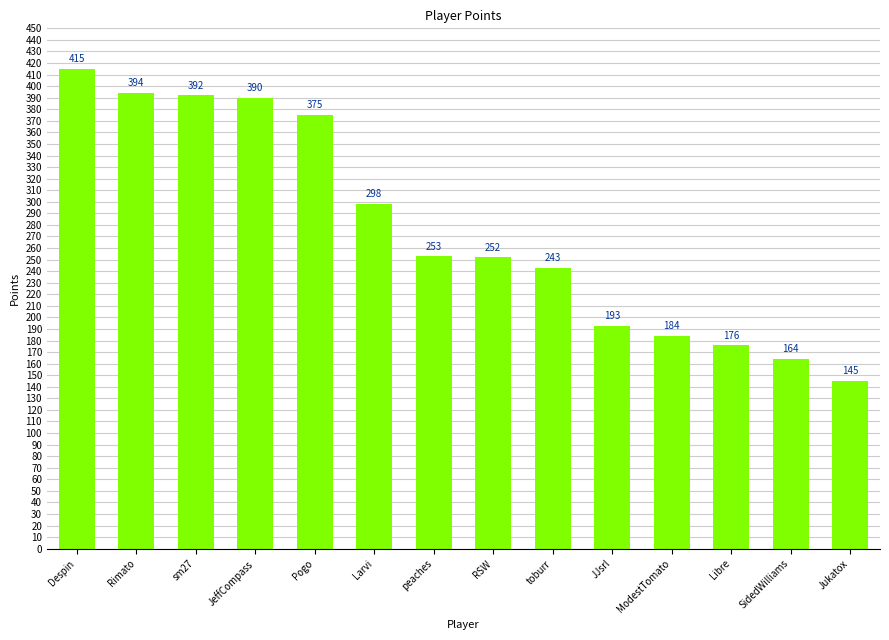

What is the sum of the values at Rimato and SidedWilliams?

558